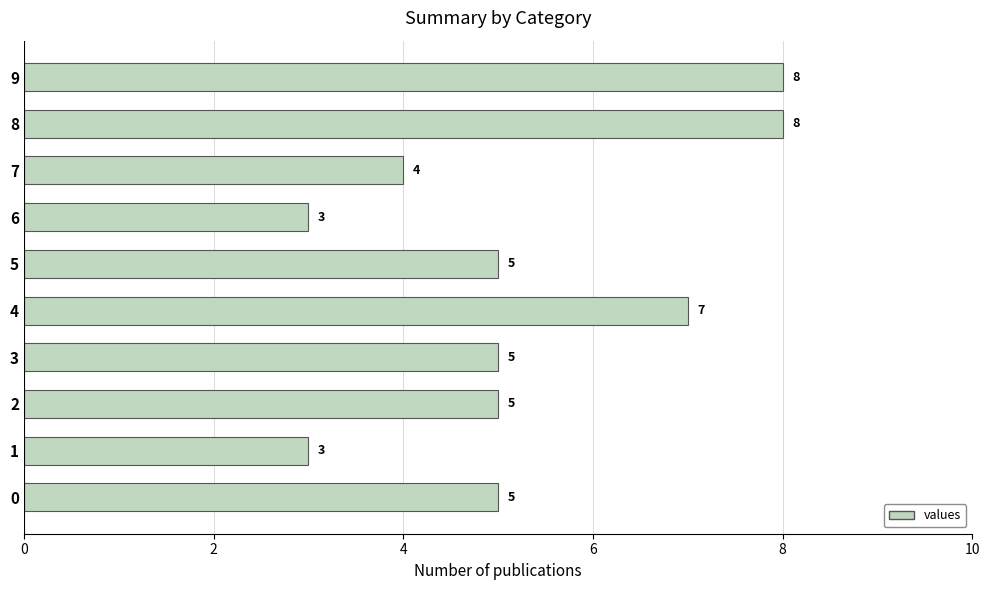

How many values are below 5?

3